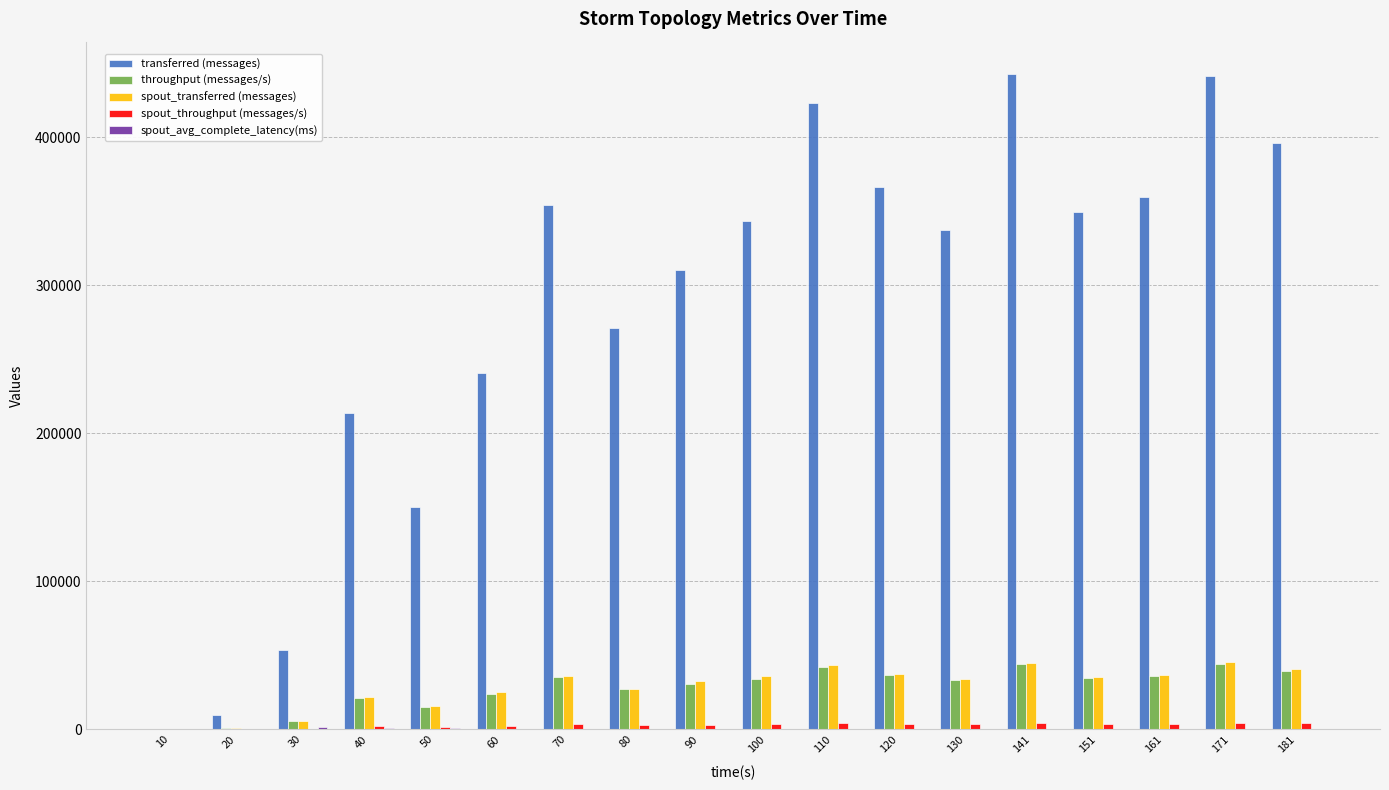

The value of transferred (messages) at 70 is 354400.0. True or false?

True